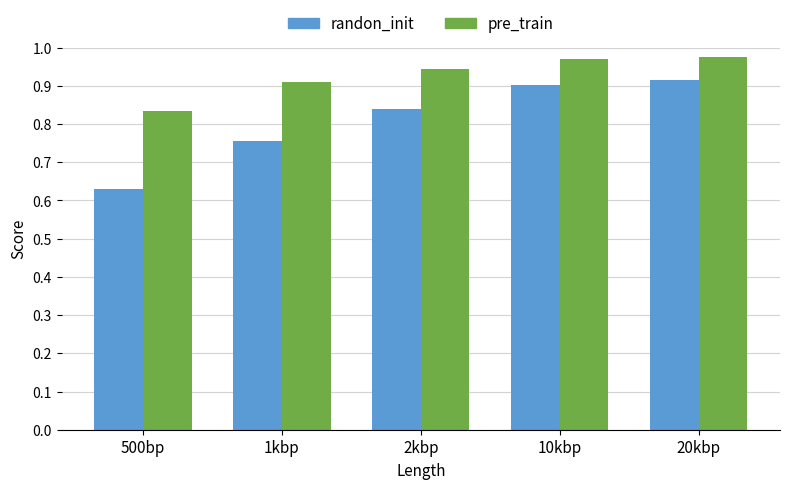

At which label does randon_init reach its minimum?

500bp